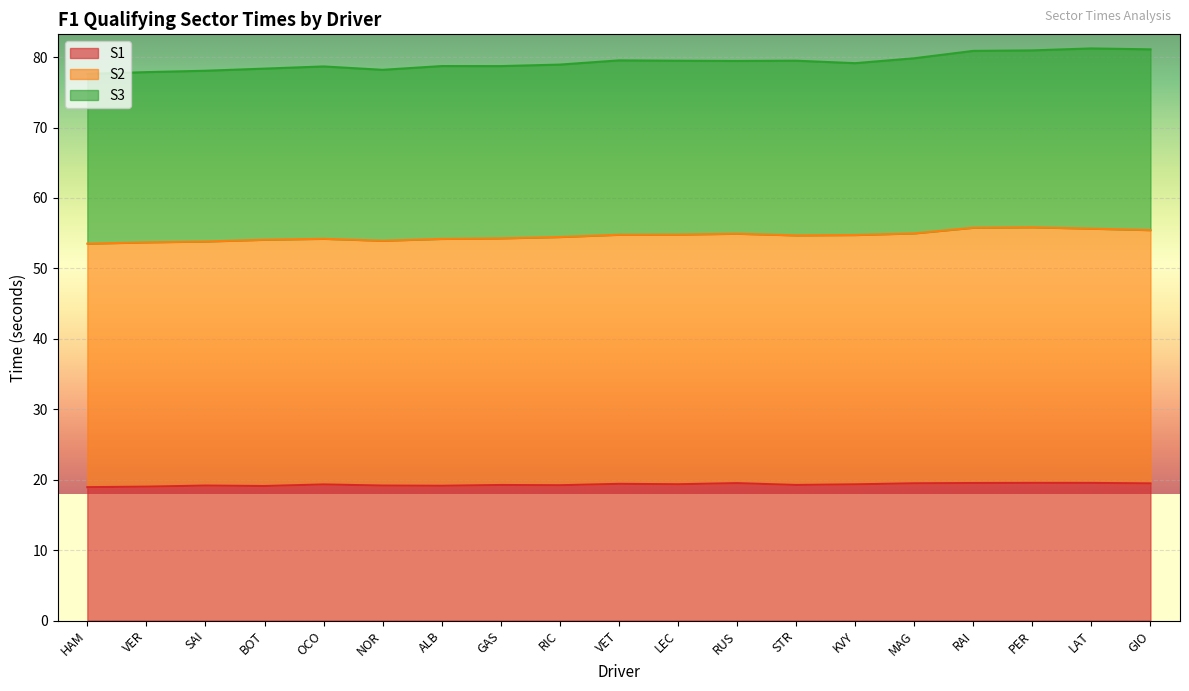

True or false: S2 and S1 intersect in this chart.

False